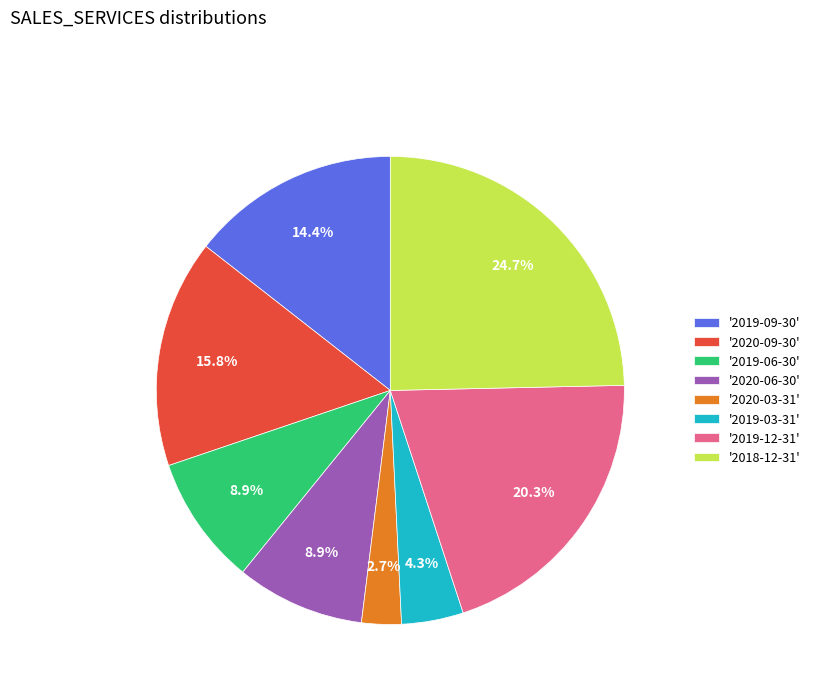

What portion of the pie excludes '2018-12-31'?

75.3%